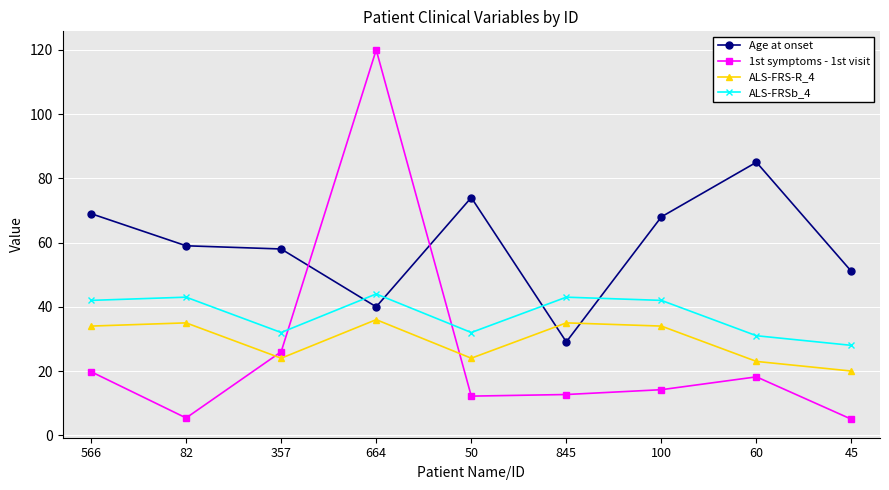

True or false: ALS-FRSb_4 has more than 1 points higher than both neighbors.

True